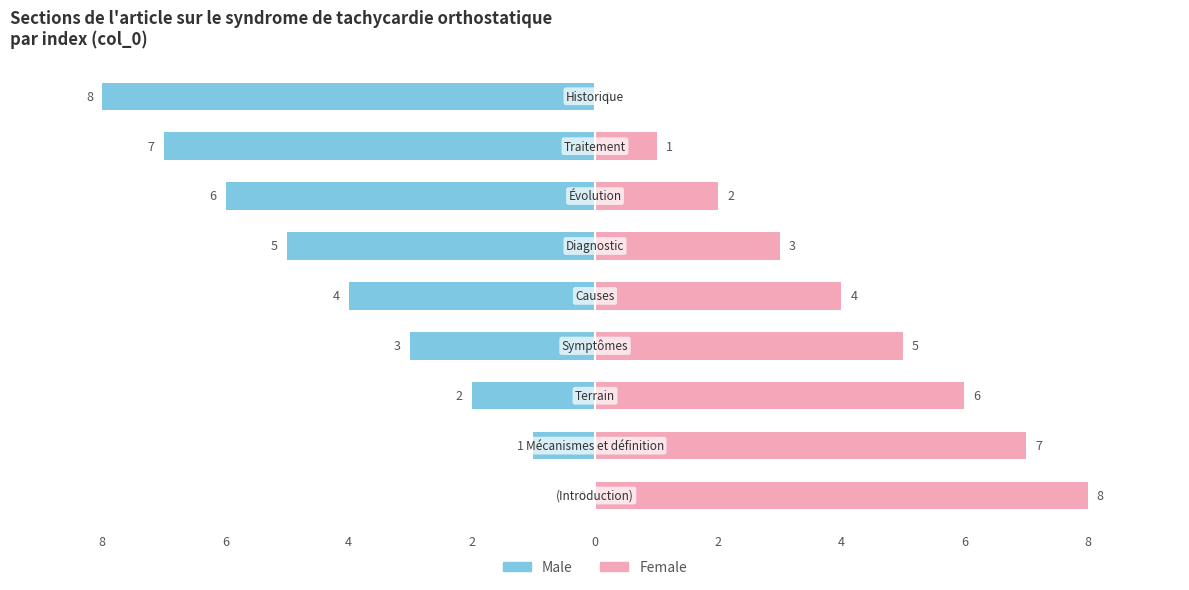

How many bars are there in total?

18